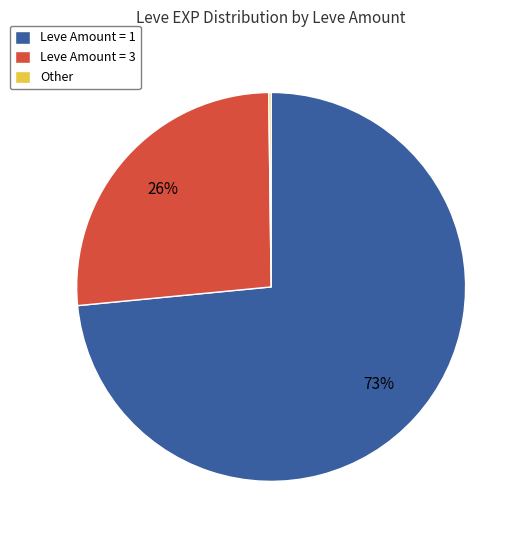

To the nearest percent, what portion does Leve Amount = 3 represent?

26%